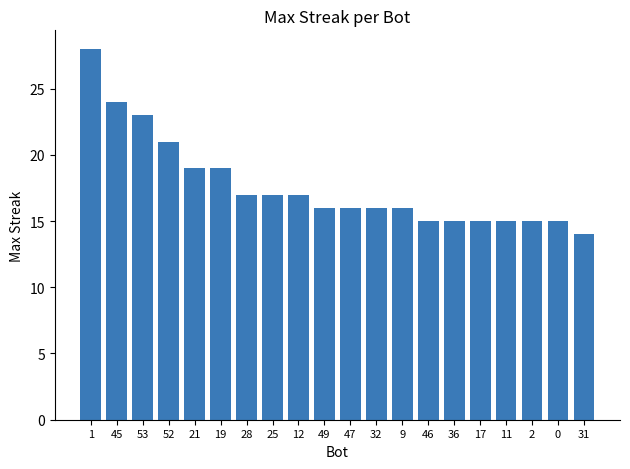

What is the label of the 9th bar from the right?

32